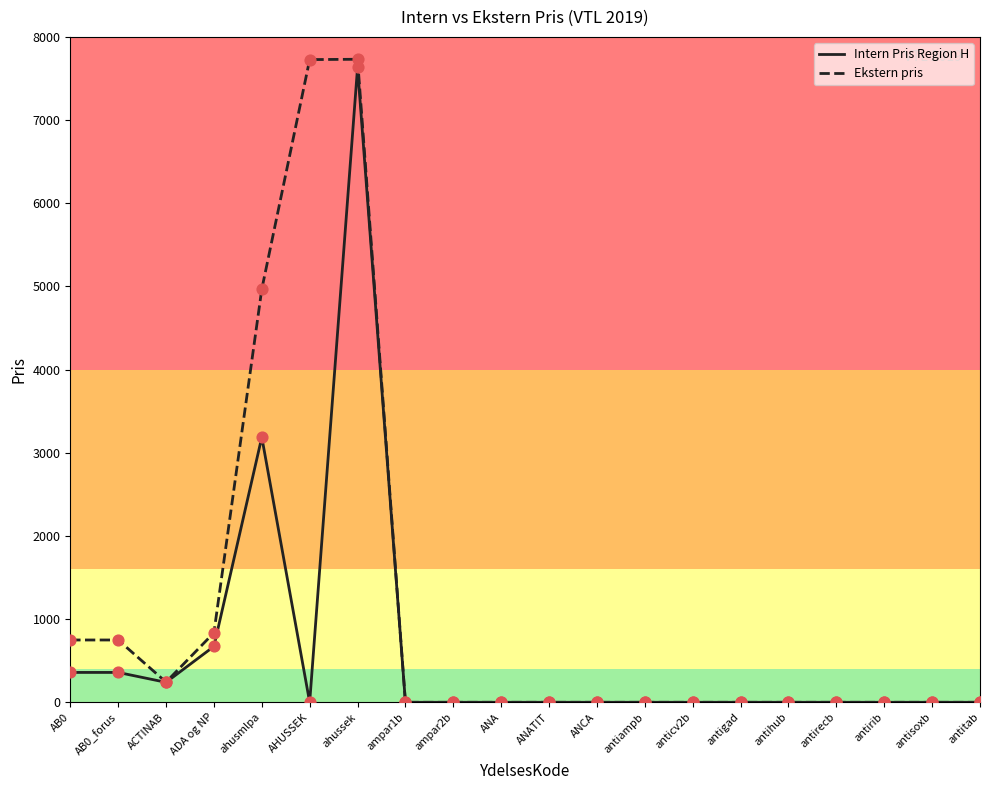

Which series has the largest range (max minus min)?

Ekstern pris